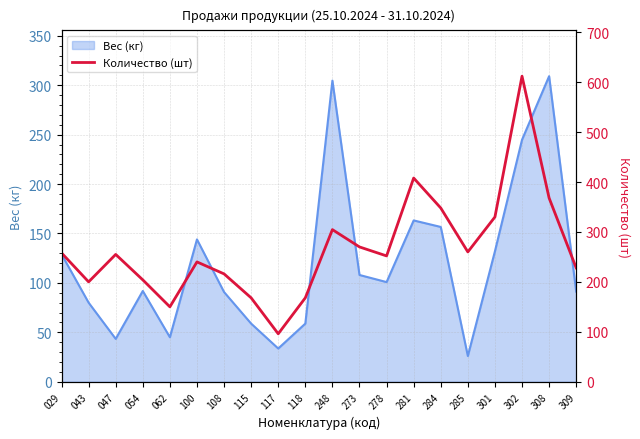

How many lines are shown in the chart?

1